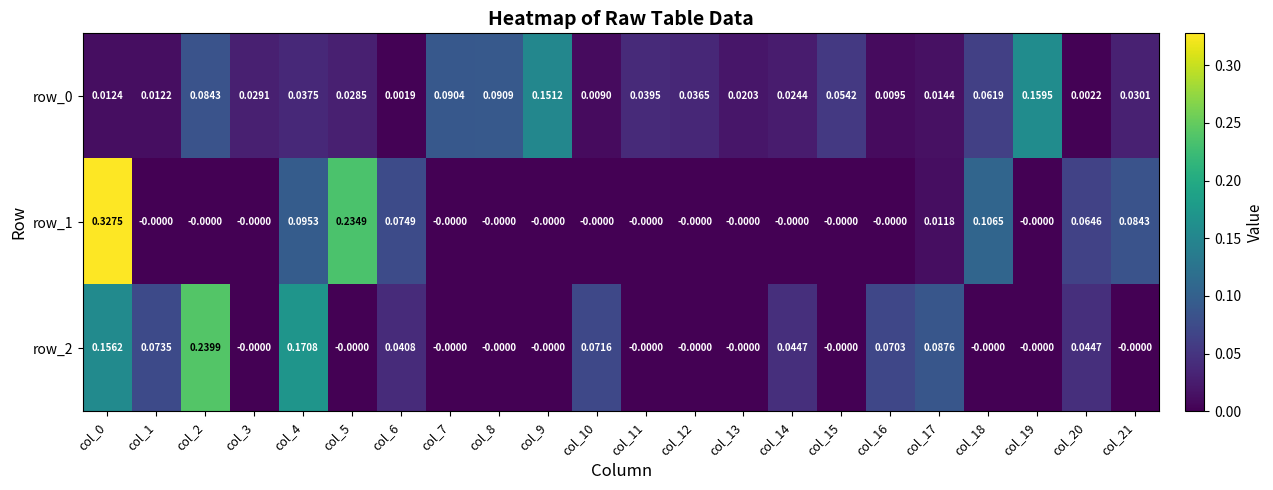

Is the value of row_0 at col_18 greater than the value of row_2 at col_9?

Yes